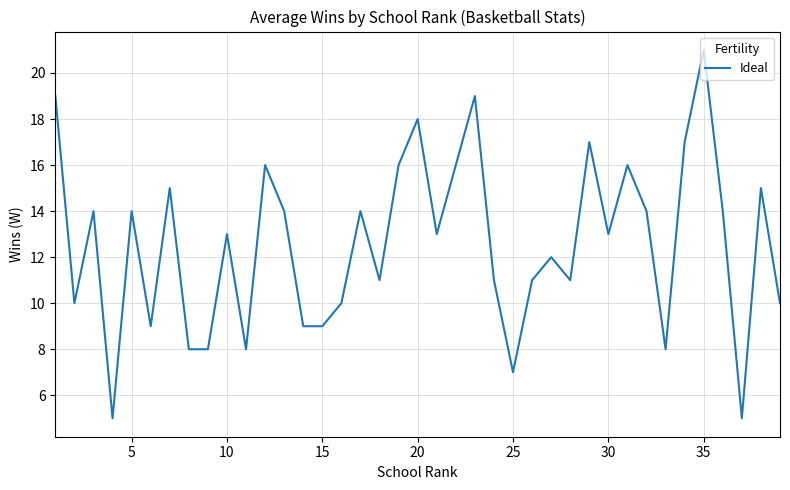

What is the minimum value shown in the chart?

5